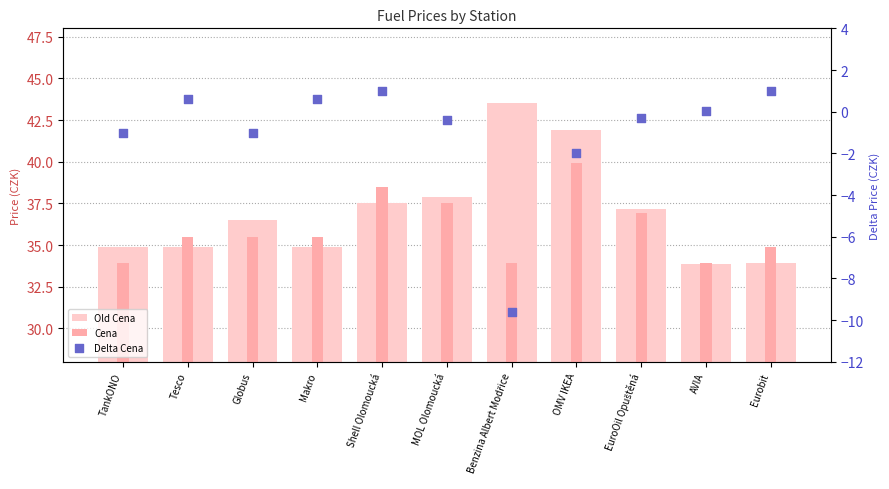

At which category is the sum across all series the highest?

OMV IKEA